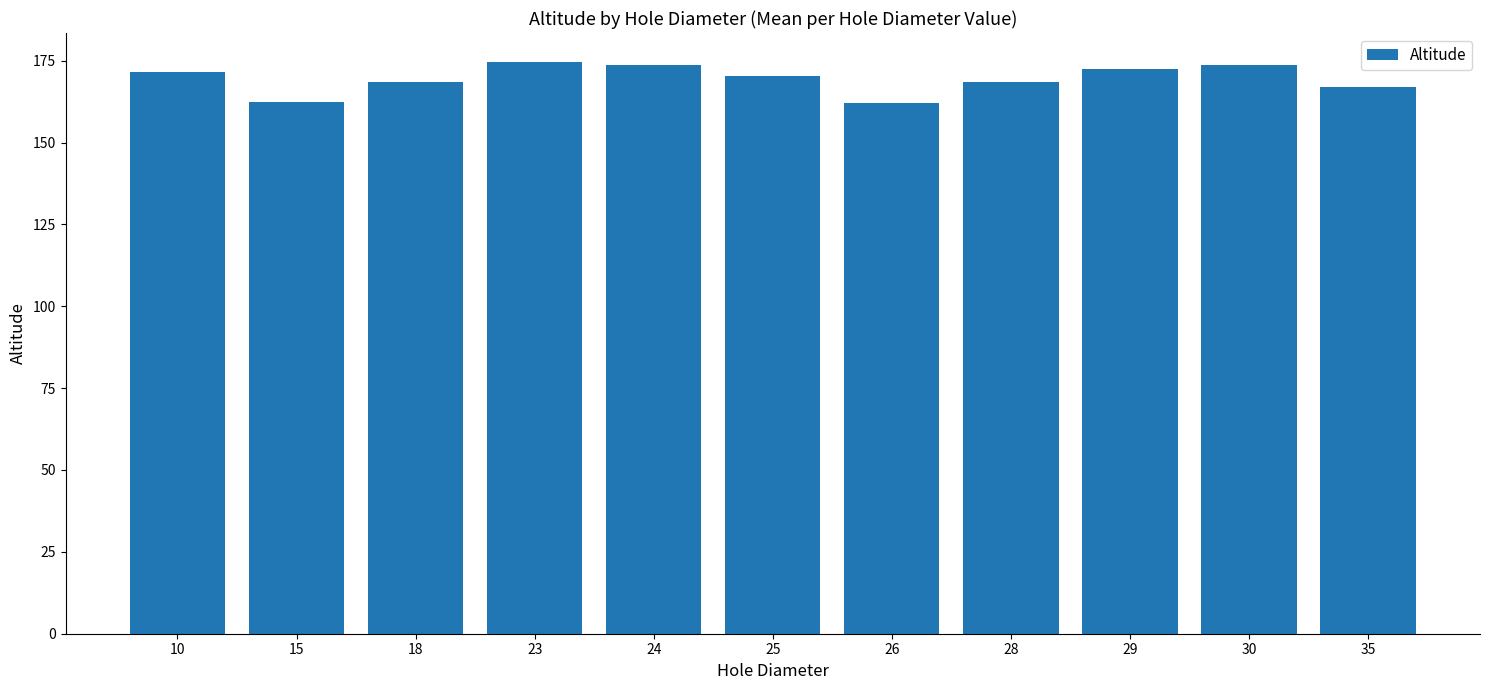

At which label does the data first exceed 170?

10